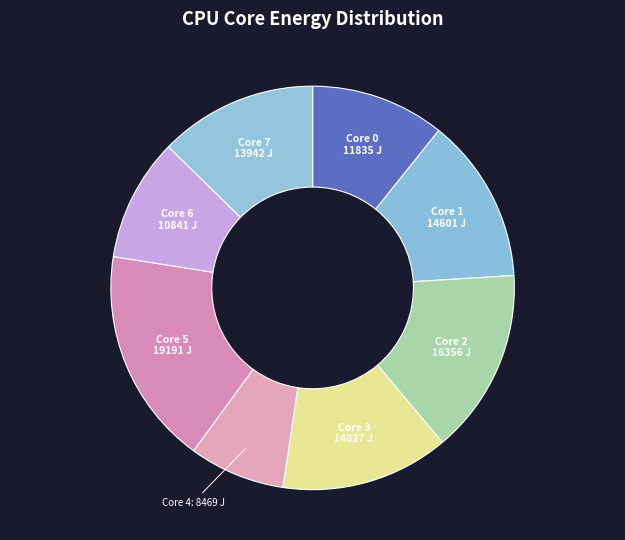

How many slices are in this pie chart?

8